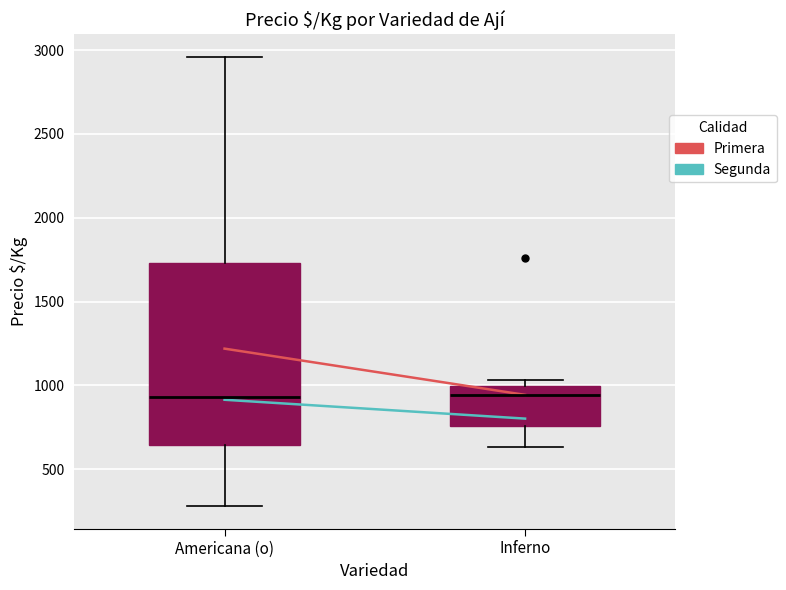

Where is the lower edge of the box for Inferno on the y-axis? The values are not printed on the chart, so give them approximately, as read against the axis.

750